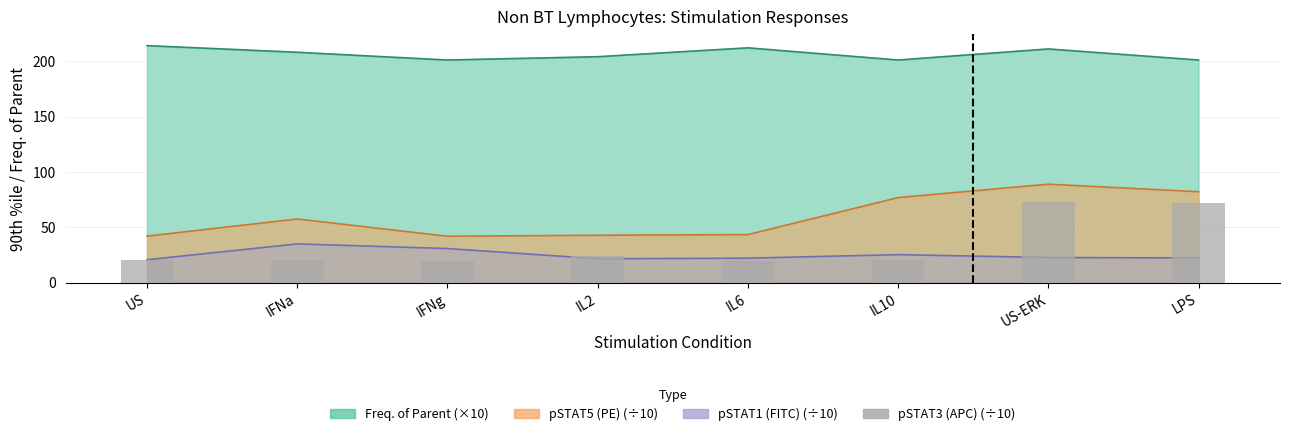

Is it true that the value at LPS is 72.0?

True